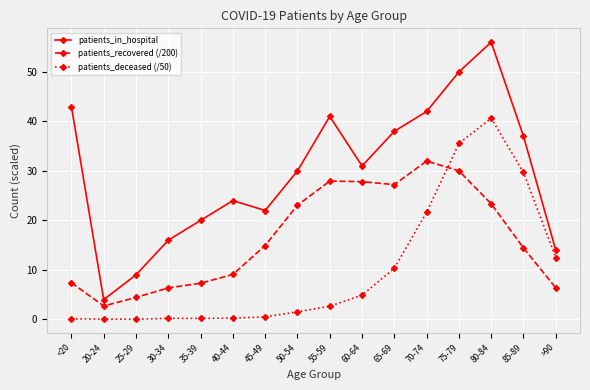

Which series has the largest range (max minus min)?

patients_in_hospital